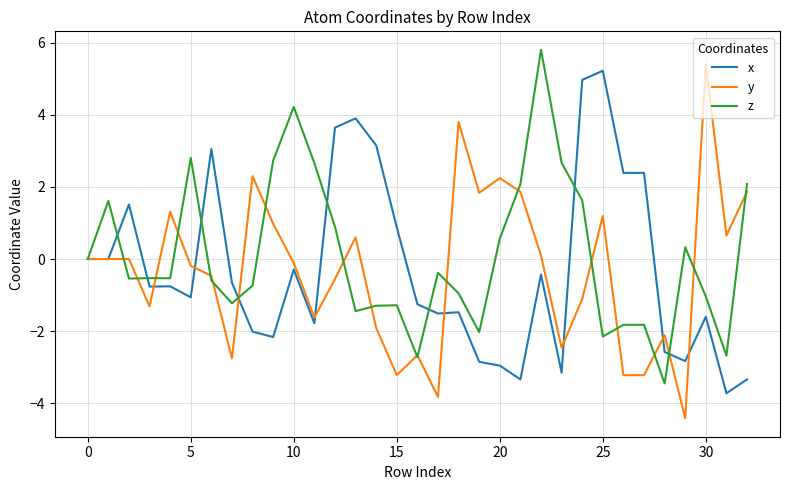

Which series has the largest range (max minus min)?

y